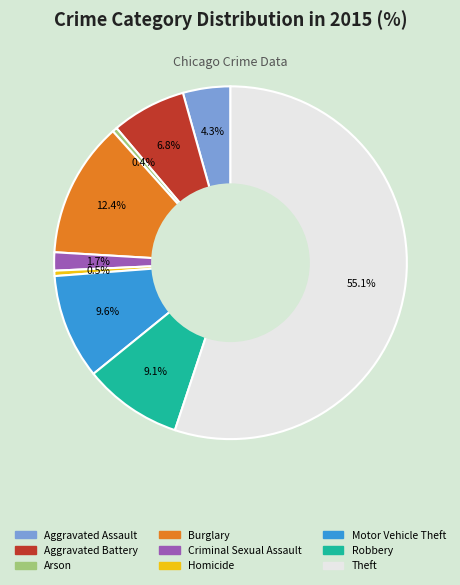

The Motor Vehicle Theft slice represents 1% of the pie. True or false?

False